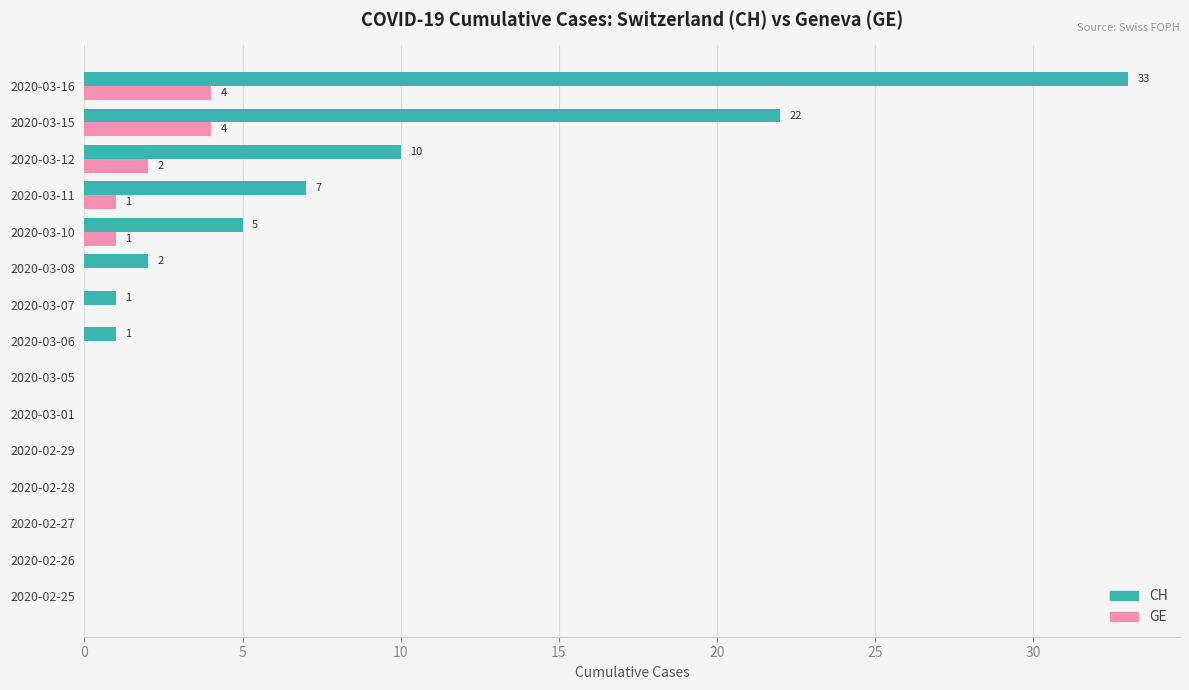

Is it true that CH equals 10 at 2020-03-12?

True